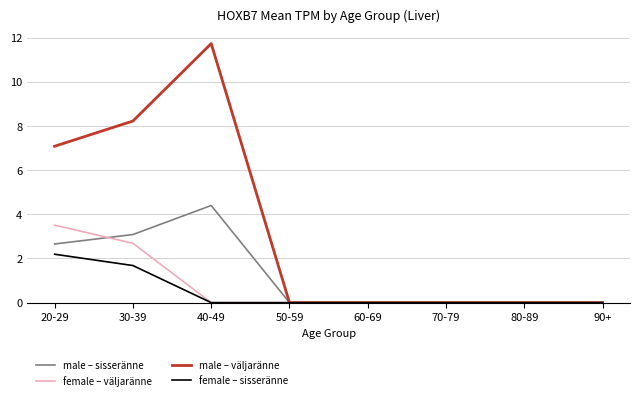

Where is male – sisseränne nearest to the value 2?

20-29